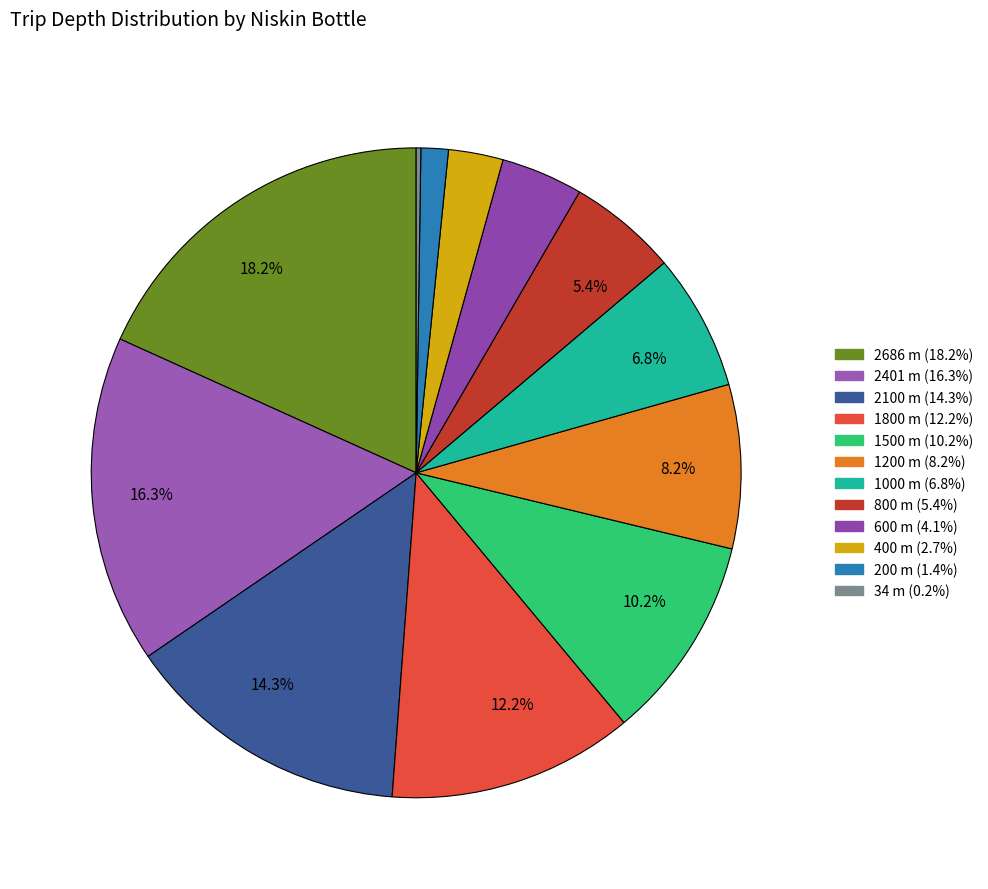

Which category has the biggest portion of the pie?

2686 m